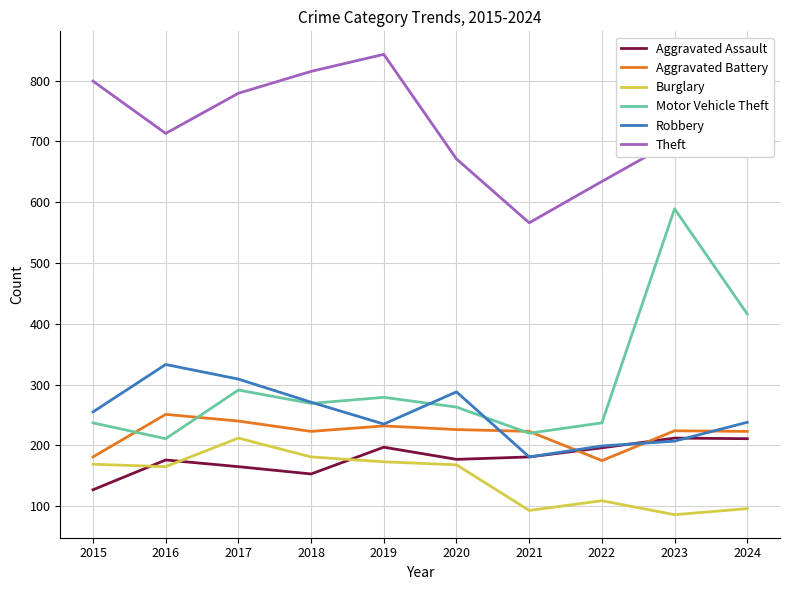

Does the chart display data point markers on the line(s)?

No